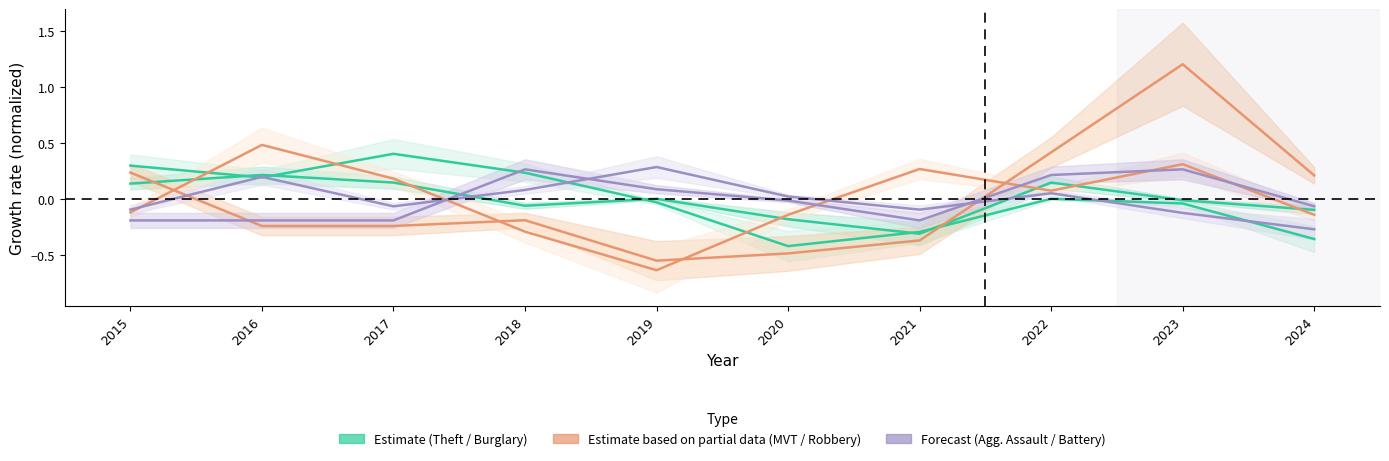

What is the maximum value for Aggravated Battery?

0.3